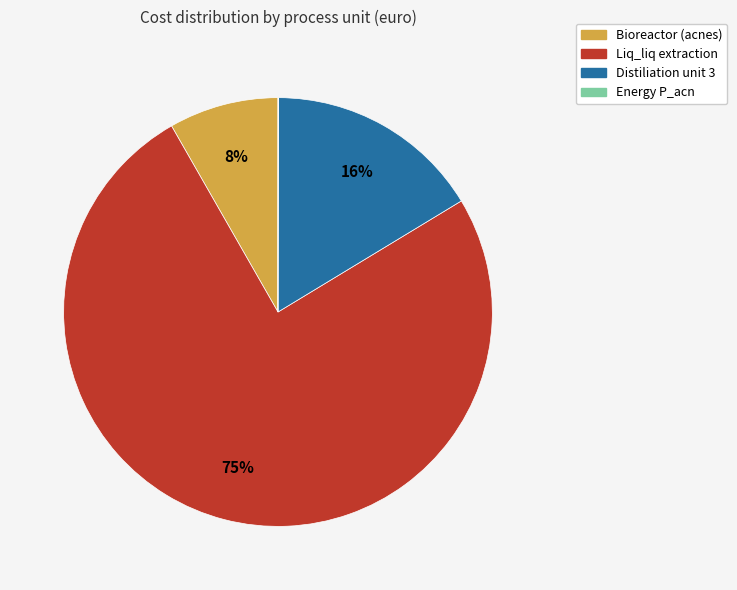

The Liq_liq extraction slice represents 75% of the pie. True or false?

True